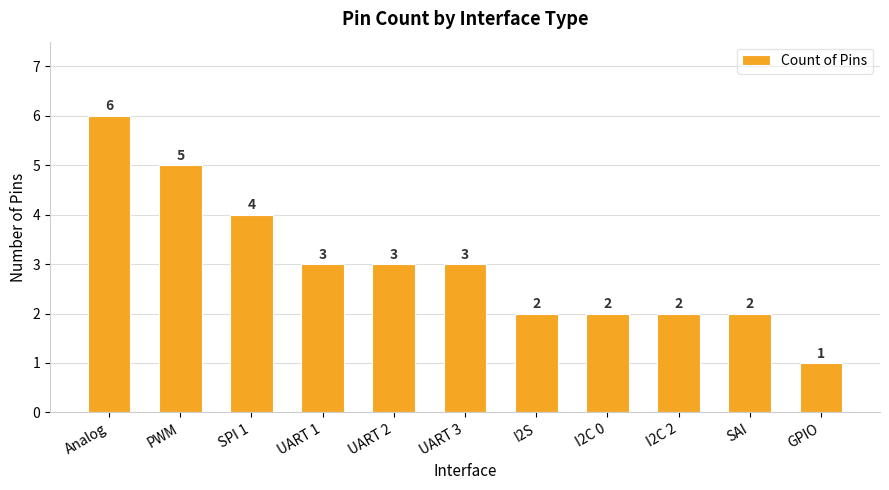

Count the number of data series in this chart.

1